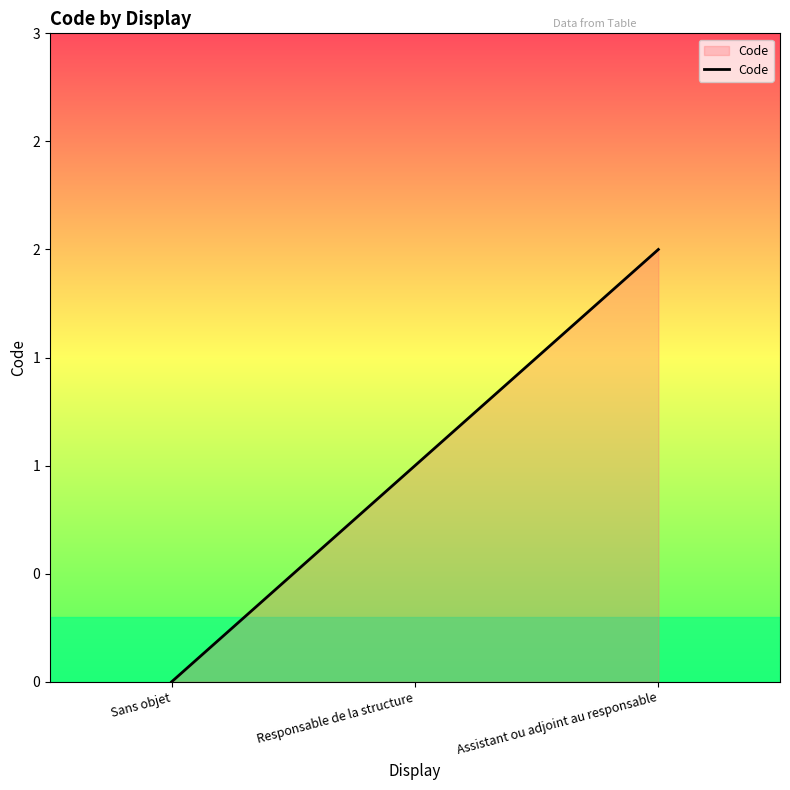

Does the chart have visible grid lines?

No